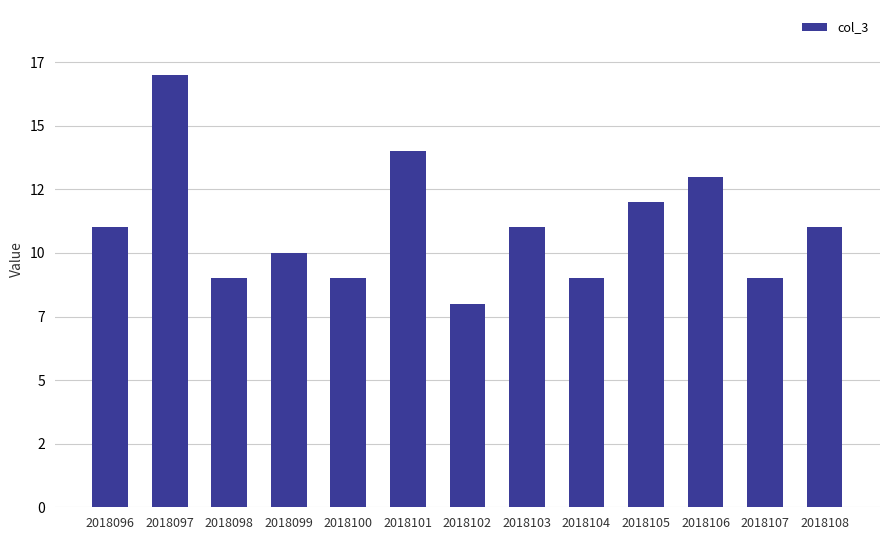

Where does the data first go above 11?

2018097